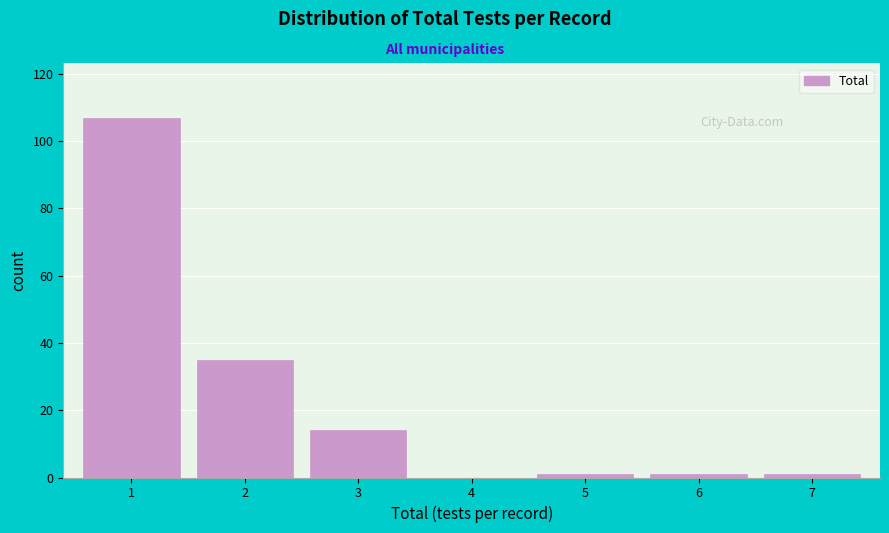

Which range on the x-axis has the tallest bar?

0.5 to 1.5